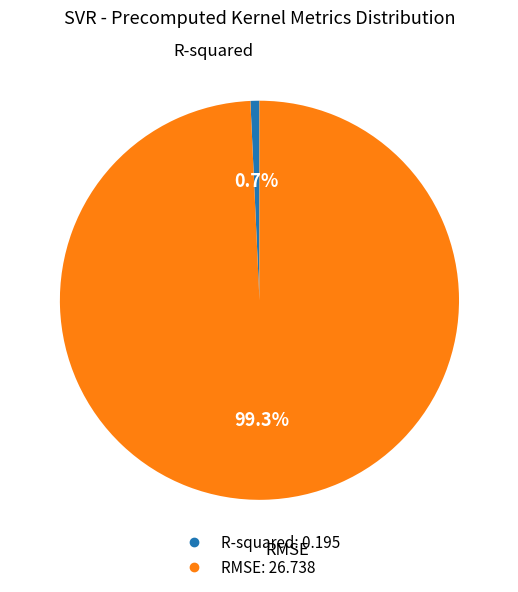

Rank the categories by value from lowest to highest.

R-squared, RMSE